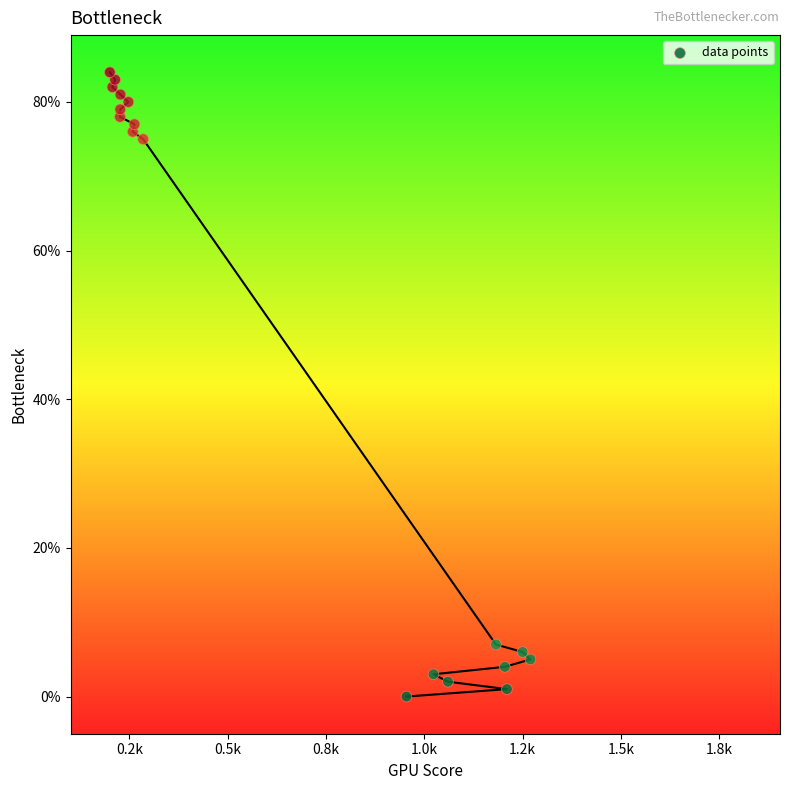

What Y value in the scatter plot is closest to 42?

75